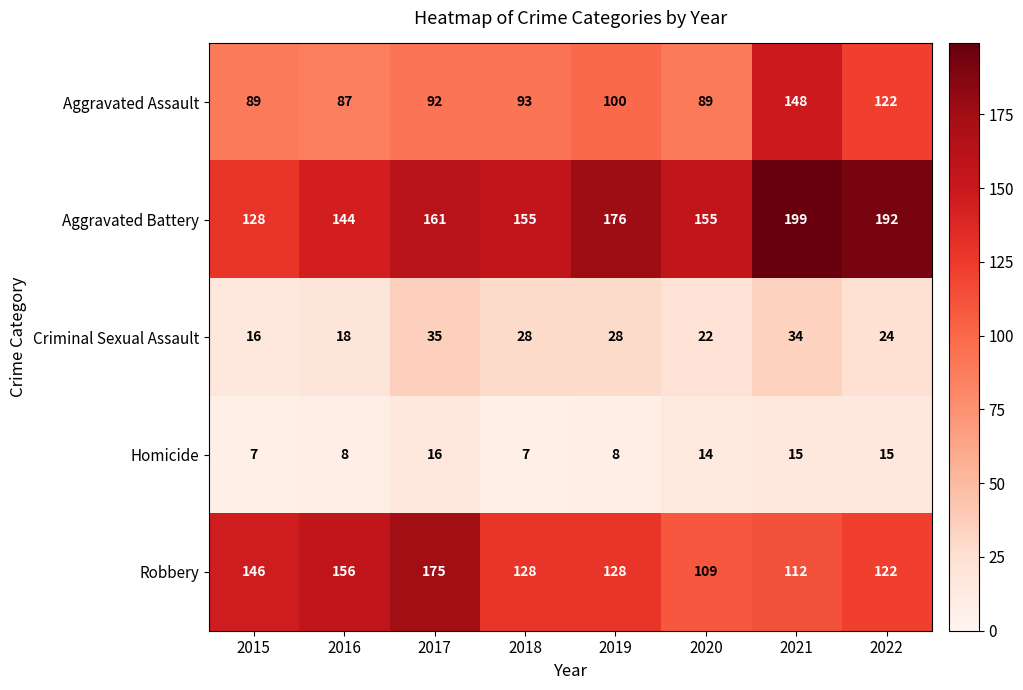

Which category has the highest value across all series?

2021